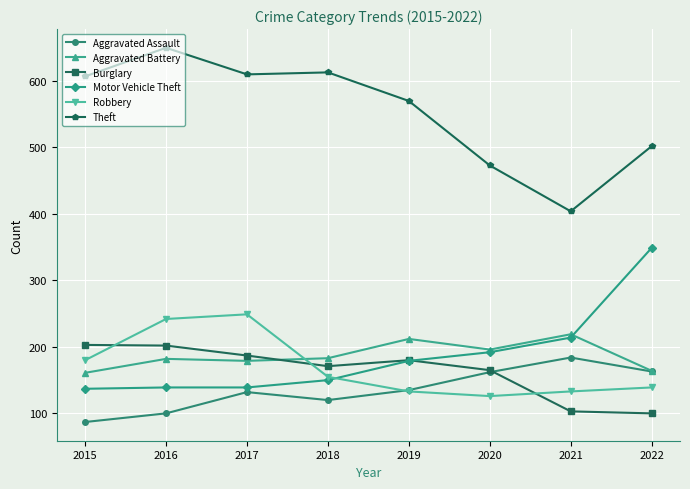

What is the sum of all Aggravated Assault values?

1083